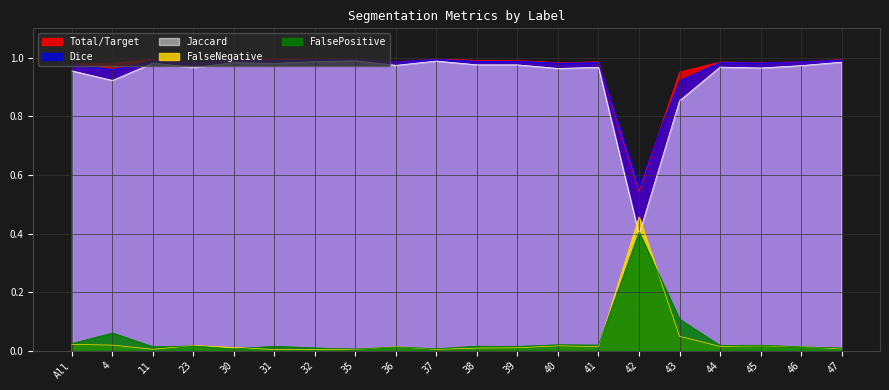

Which has a higher value, 39 or 36?

39